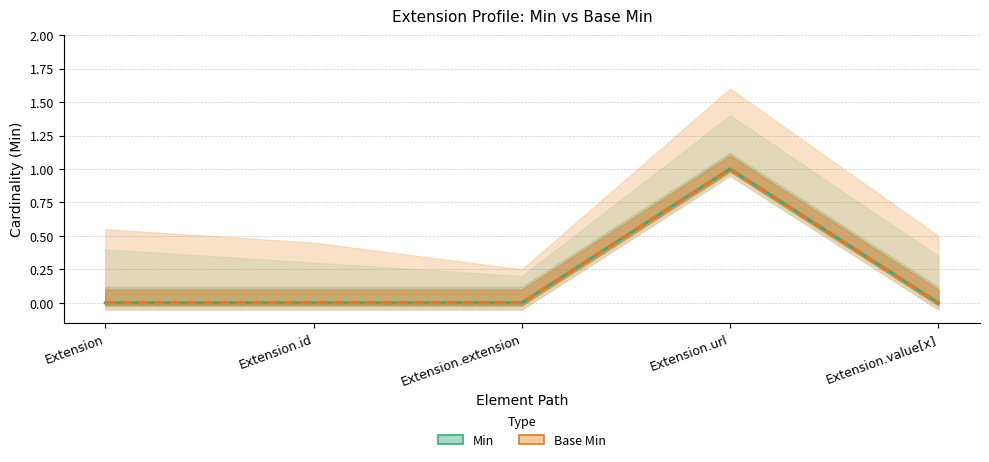

What are all the series names shown in the legend?

Min, Base Min